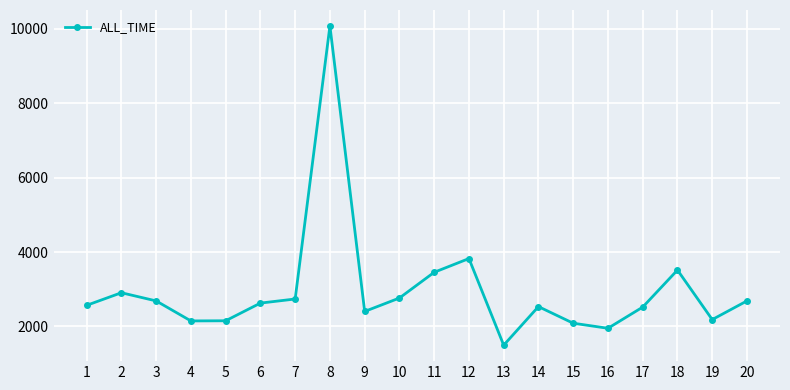

What is the value of the 16th point from the left?

1949.1